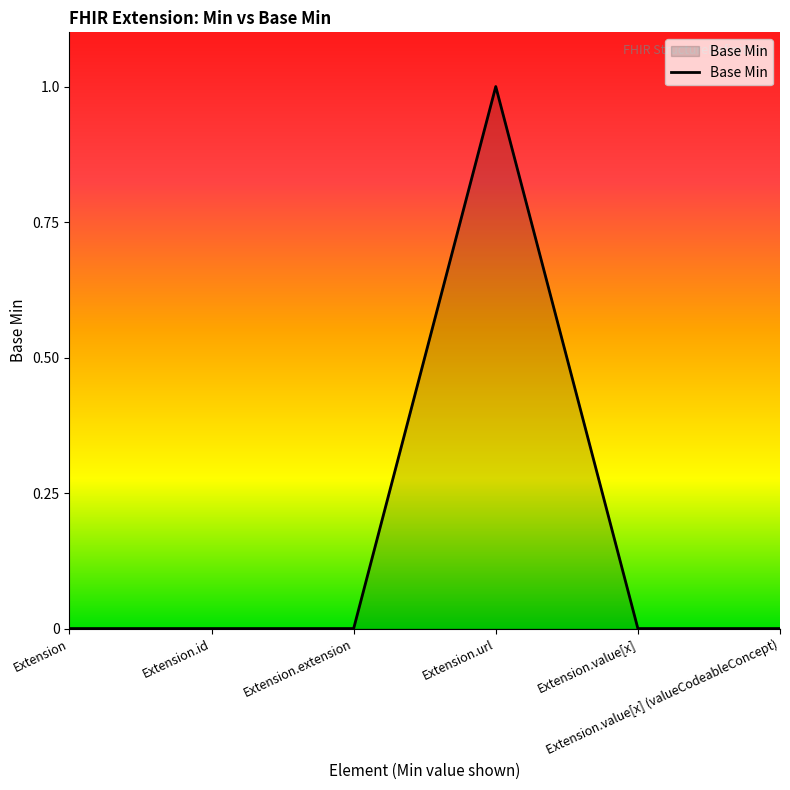

The value at Extension.value[x] (valueCodeableConcept) is 0. True or false?

True